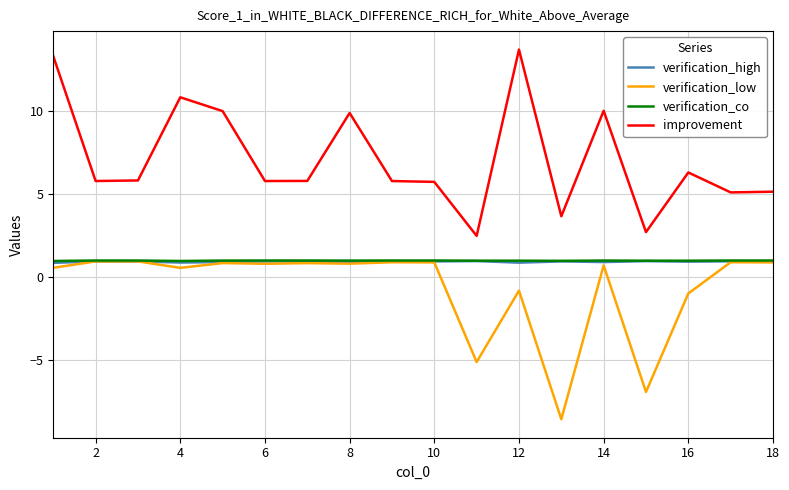

How many lines are shown in the chart?

4